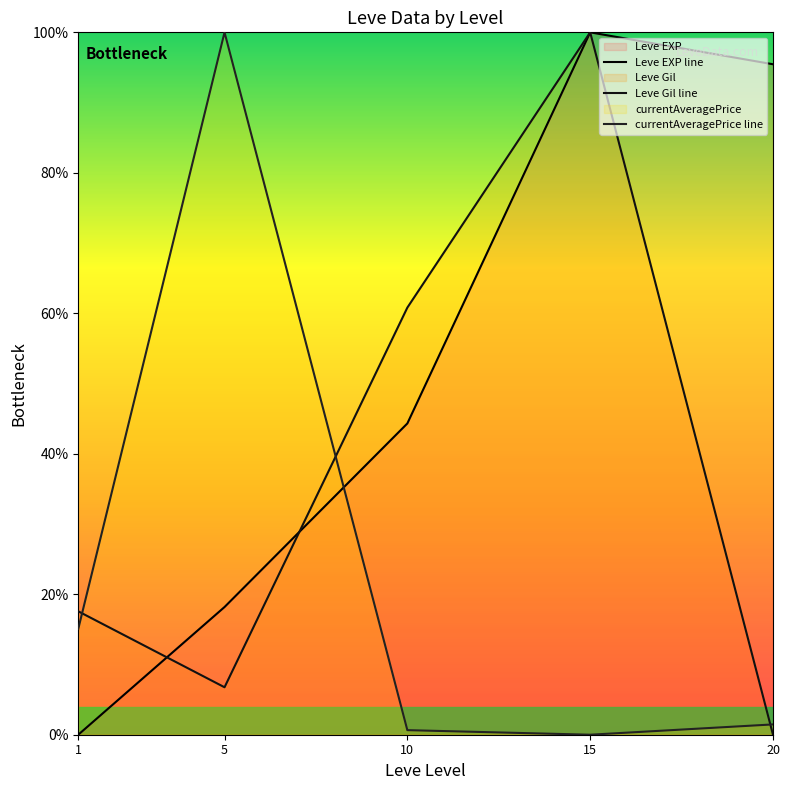

Reading left to right, list all the values displayed in this chart.

Leve EXP line: 0.0	18.2	44.3	100.0	95.5
Leve Gil line: 17.6	6.8	60.8	100.0	0.0
currentAveragePrice line: 15.1	100.0	0.7	0.0	1.5